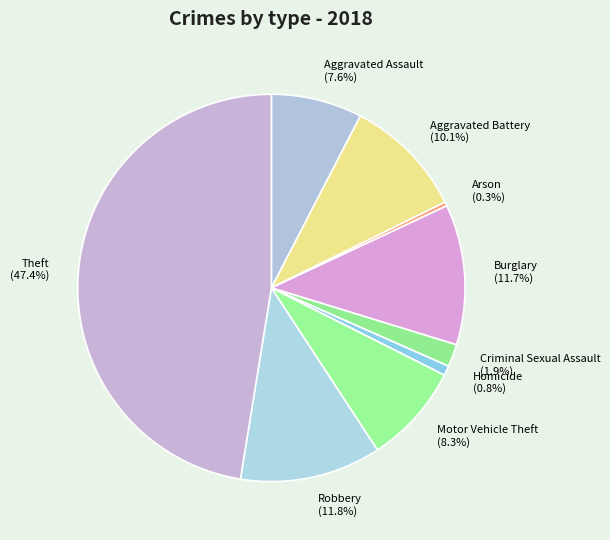

The Criminal Sexual Assault slice represents 2% of the pie. True or false?

True